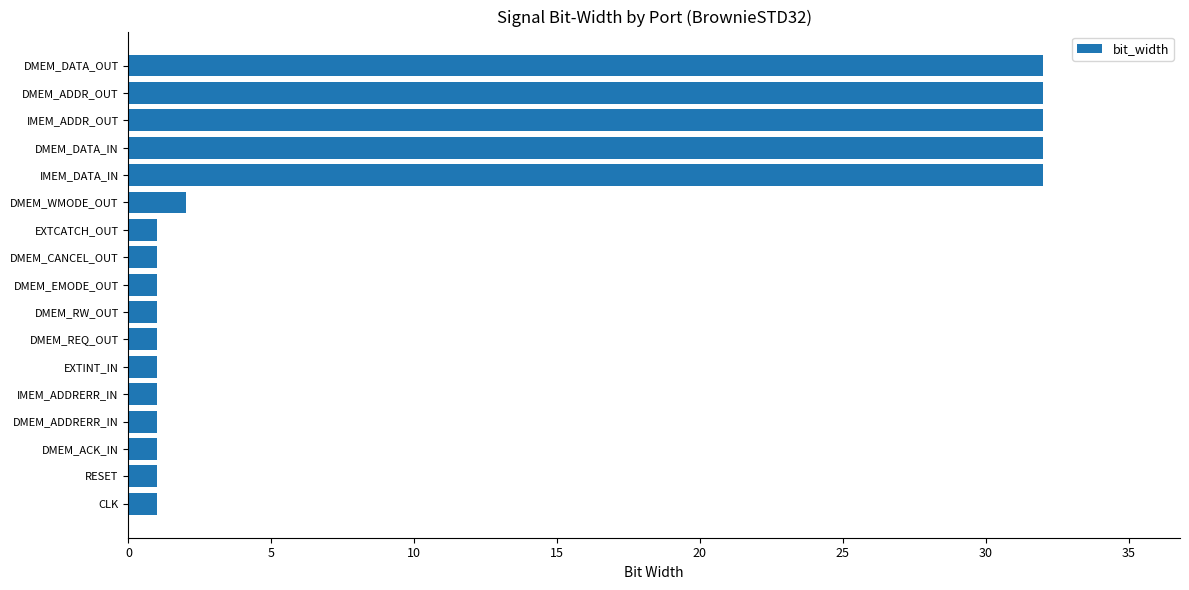

True or false: the data shows 32 at IMEM_ADDR_OUT.

True